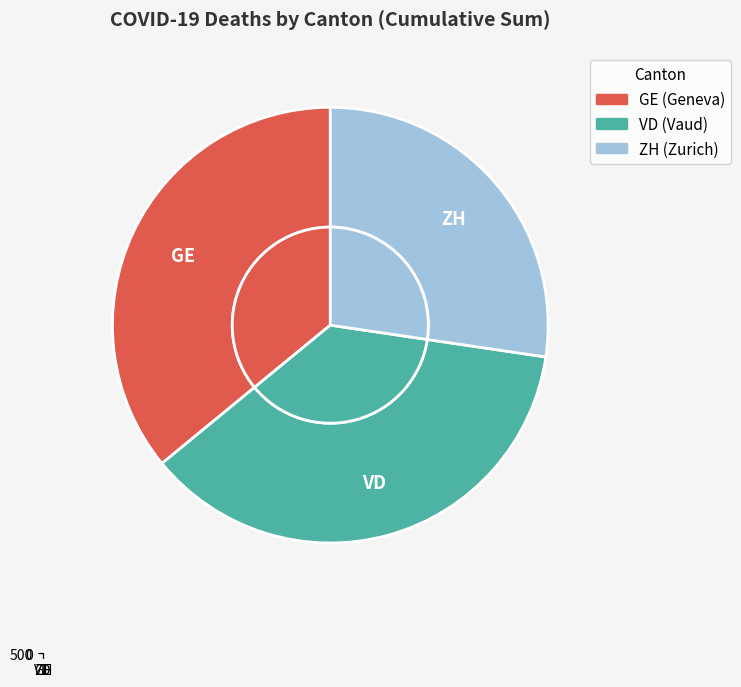

What percentage is the GE slice, to the nearest percent?

36%